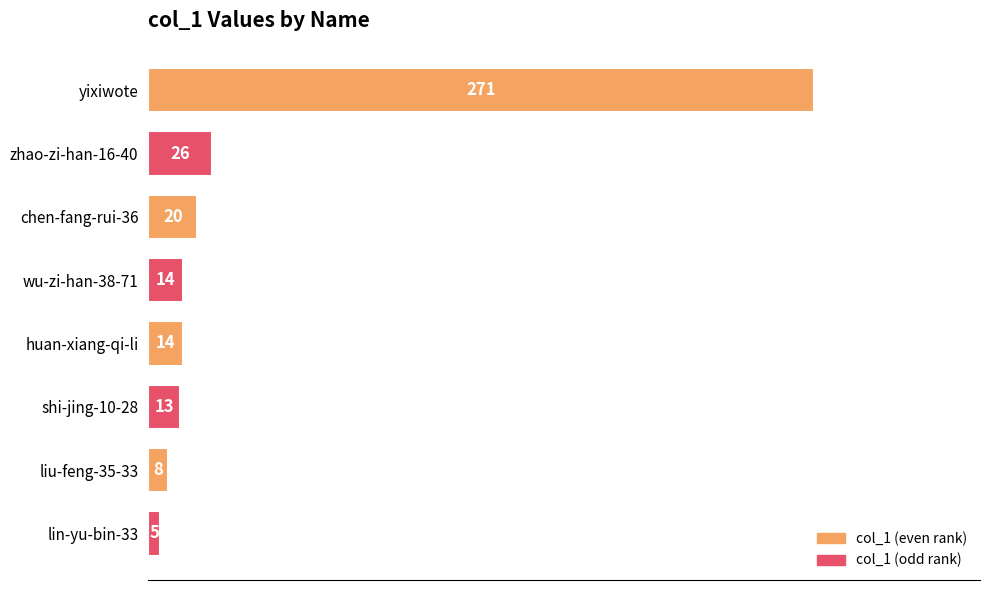

What is the change in value from zhao-zi-han-16-40 to shi-jing-10-28?

-13